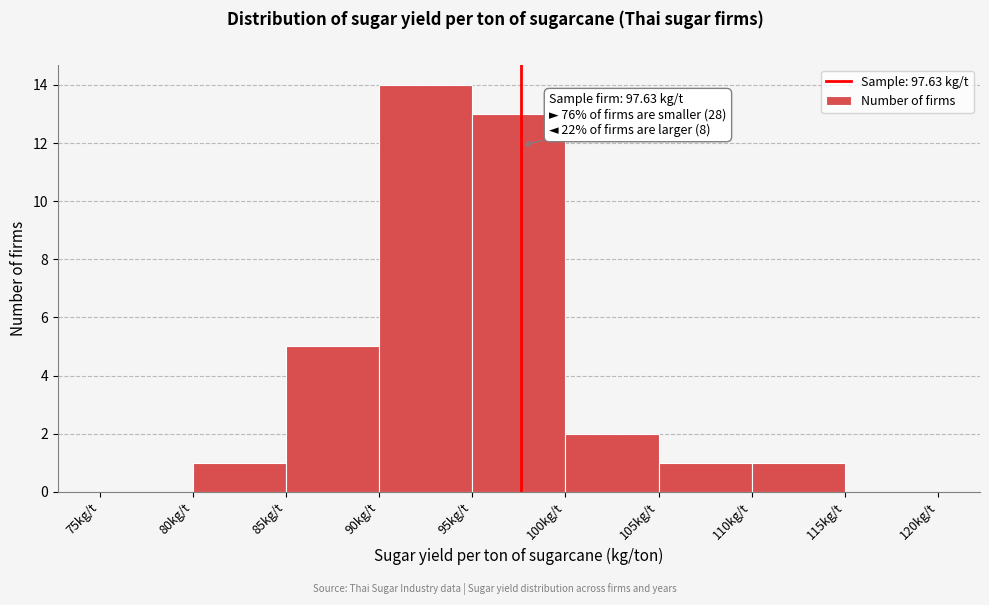

Over which range of the x-axis is the bar tallest?

90 to 95